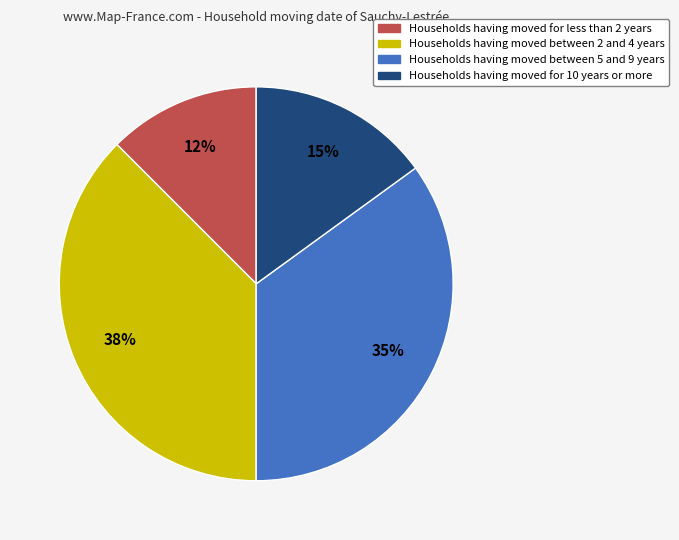

How many slices are in this pie chart?

4